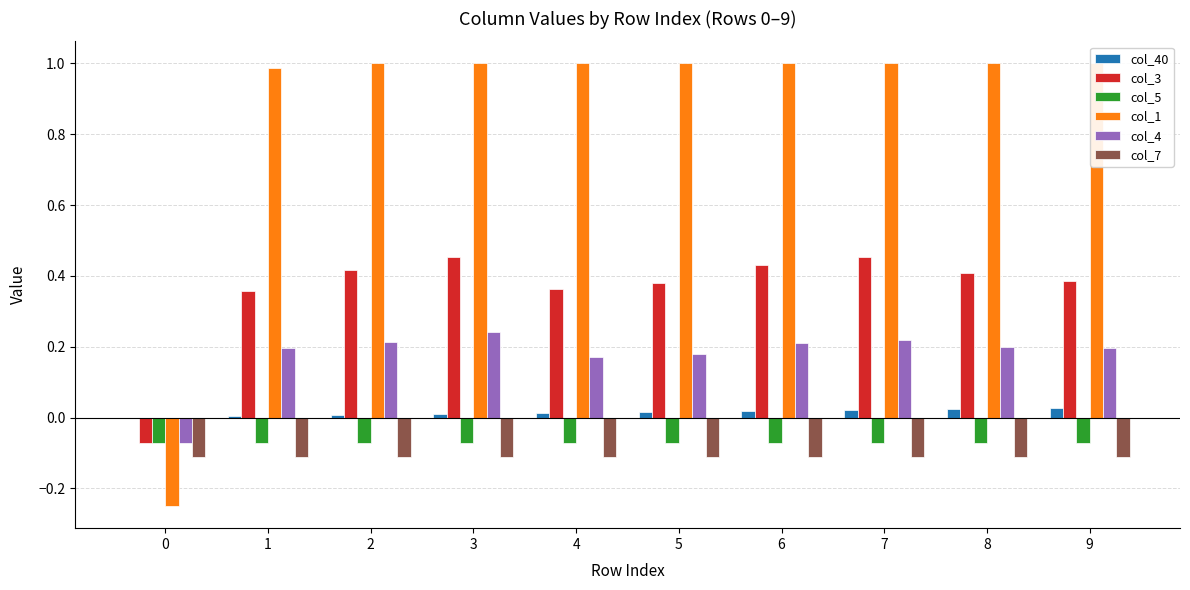

What is the value of the col_7 bar at the 9th from the left?

-0.1